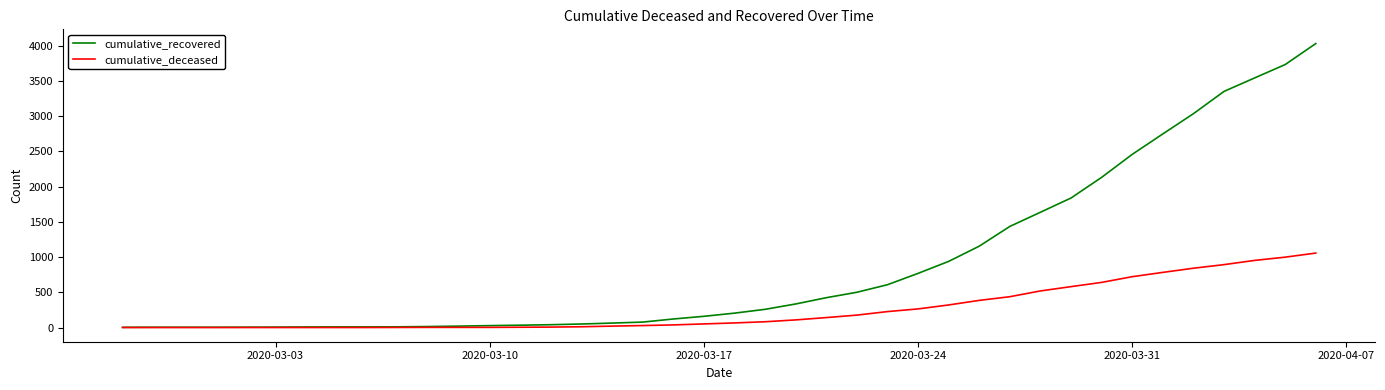

Which series has the largest total across all categories?

cumulative_recovered